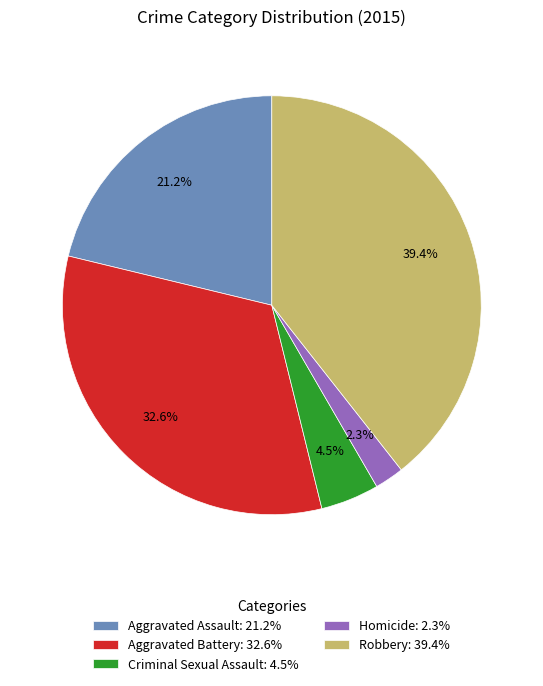

What percentage is the Homicide slice, to the nearest percent?

2%